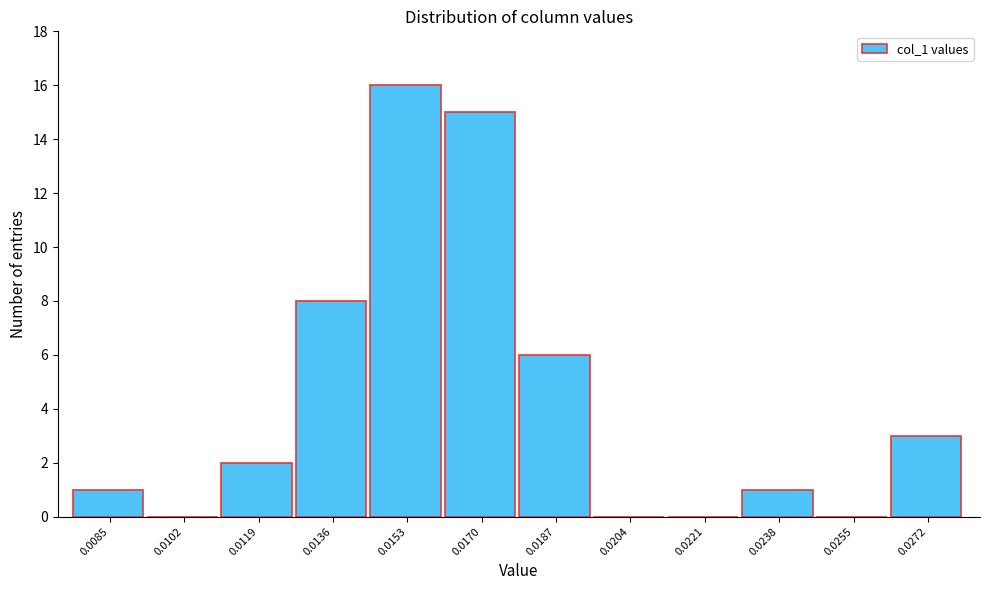

Reading left to right, what are all the values shown in this chart?

0.0085=1	0.0102=0	0.0119=2	0.0136=8	0.0153=16	0.0170=15	0.0187=6	0.0204=0	0.0221=0	0.0238=1	0.0255=0	0.0272=3